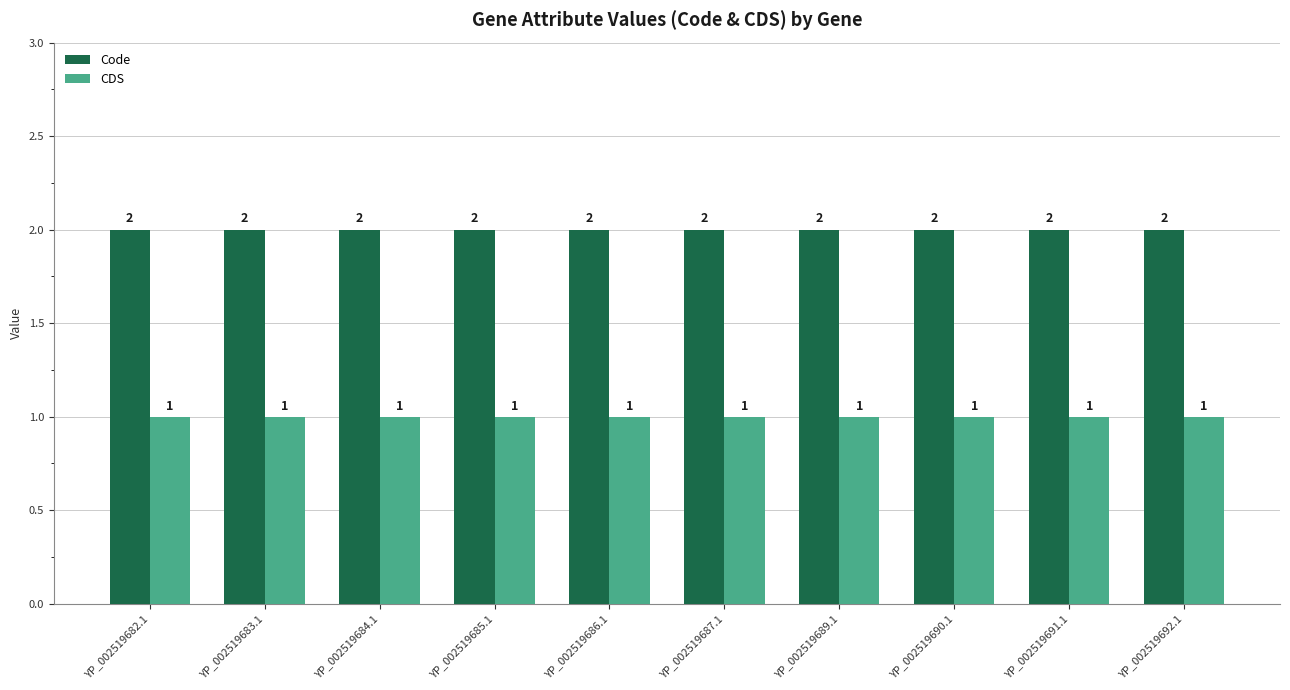

How many bars are there in total?

20